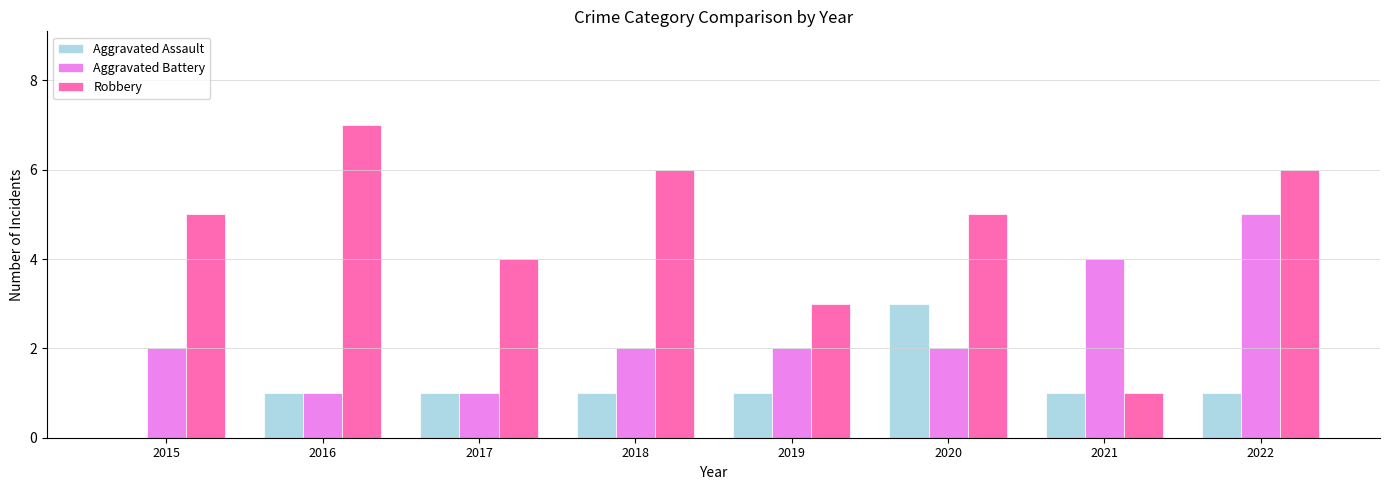

How many data points does each series have?

8